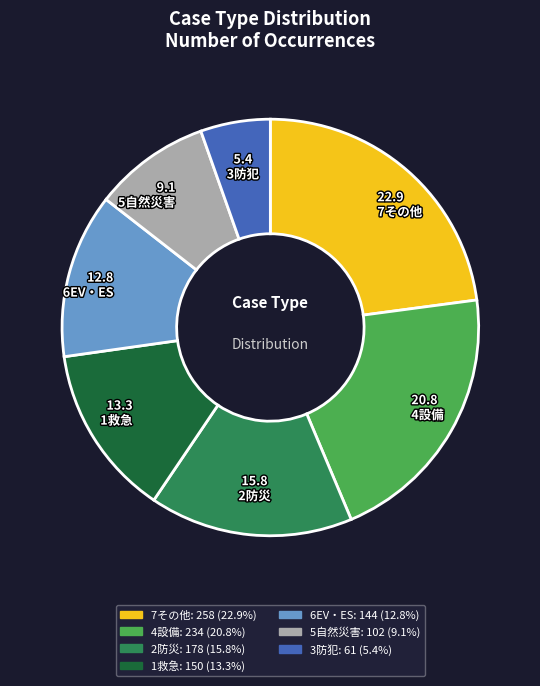

Rank the categories by value from highest to lowest.

7その他, 4設備, 2防災, 1救急, 6EV・ES, 5自然災害, 3防犯